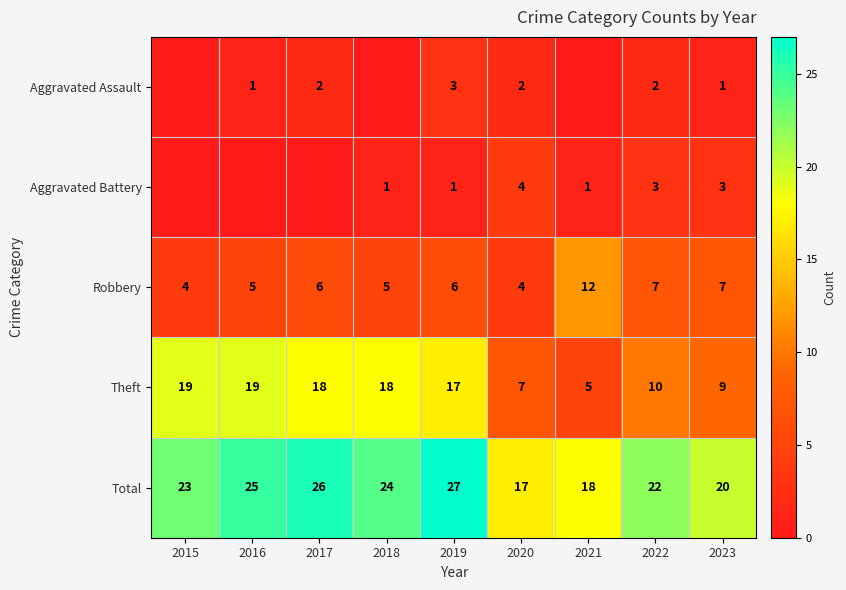

At which label does Theft reach its minimum?

2021